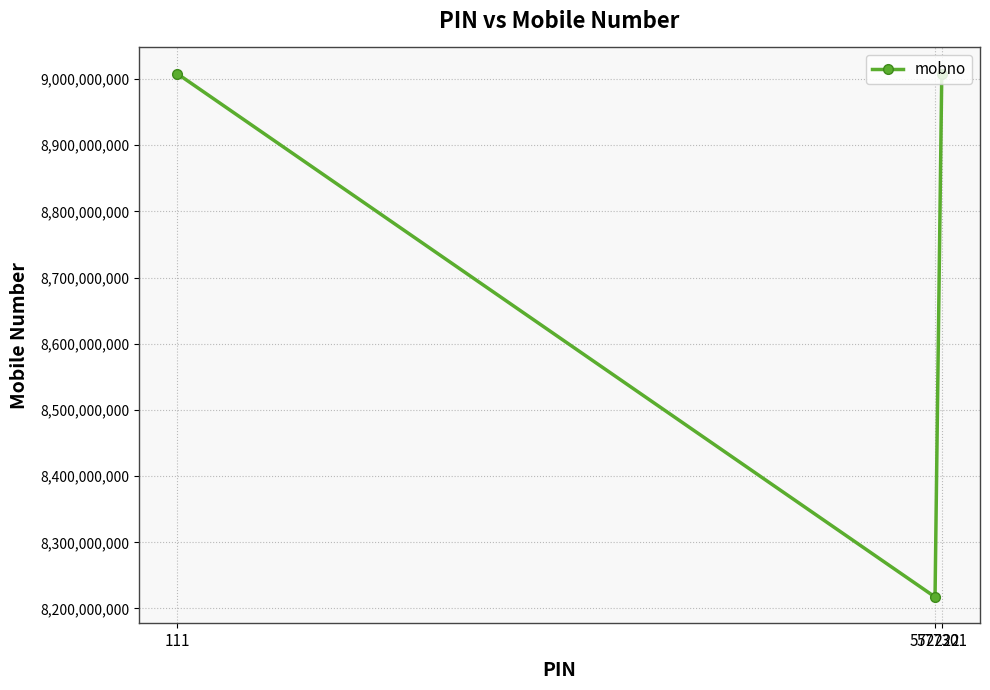

How many lines are shown in the chart?

1